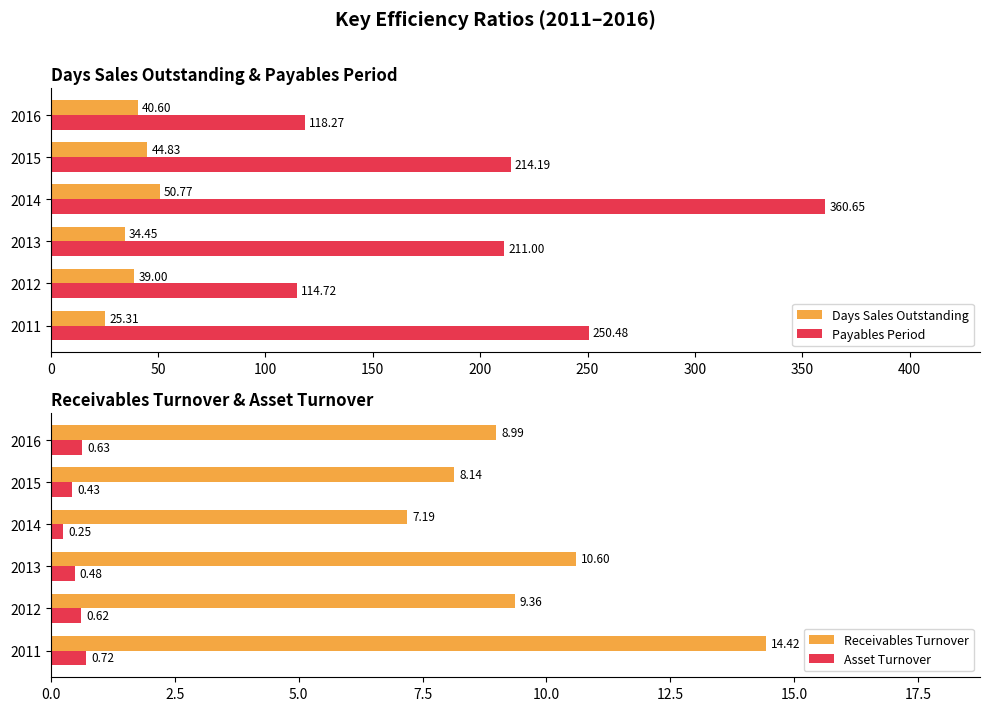

What is the difference between the second highest and second lowest values in the Payables Period series?

132.2